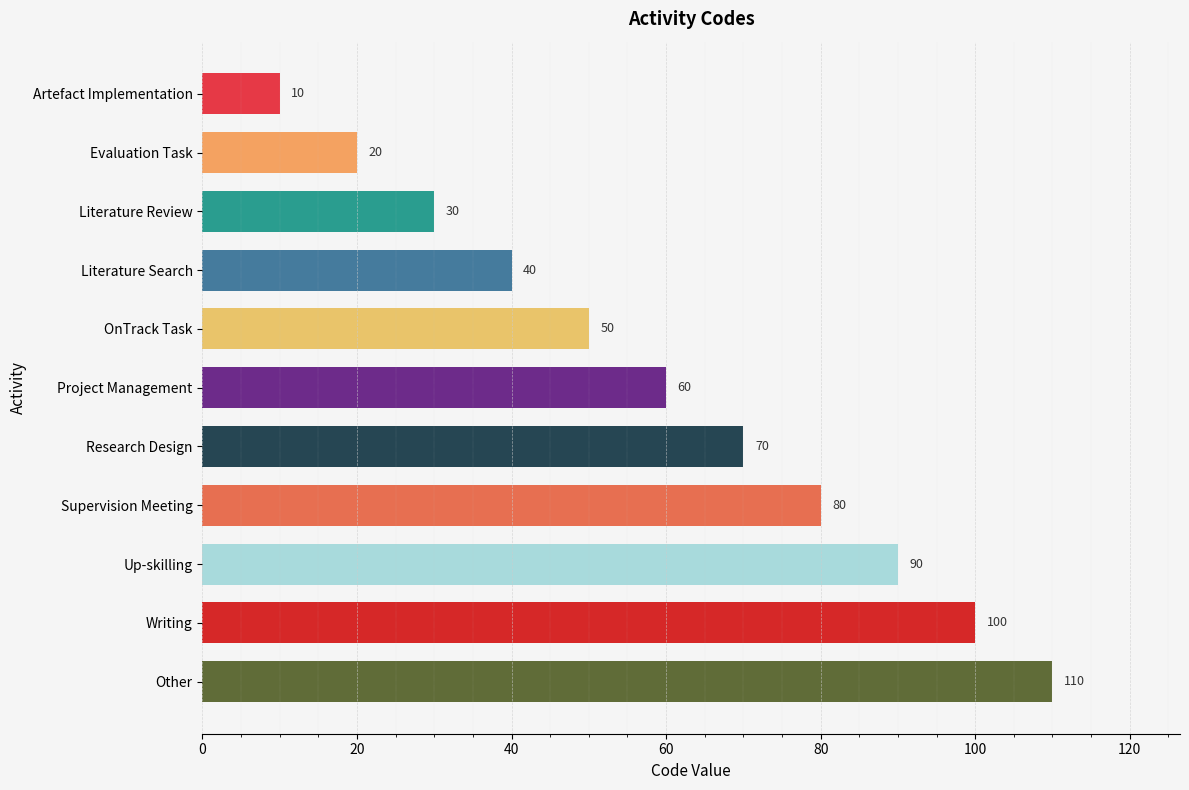

How many bars are there in total?

11